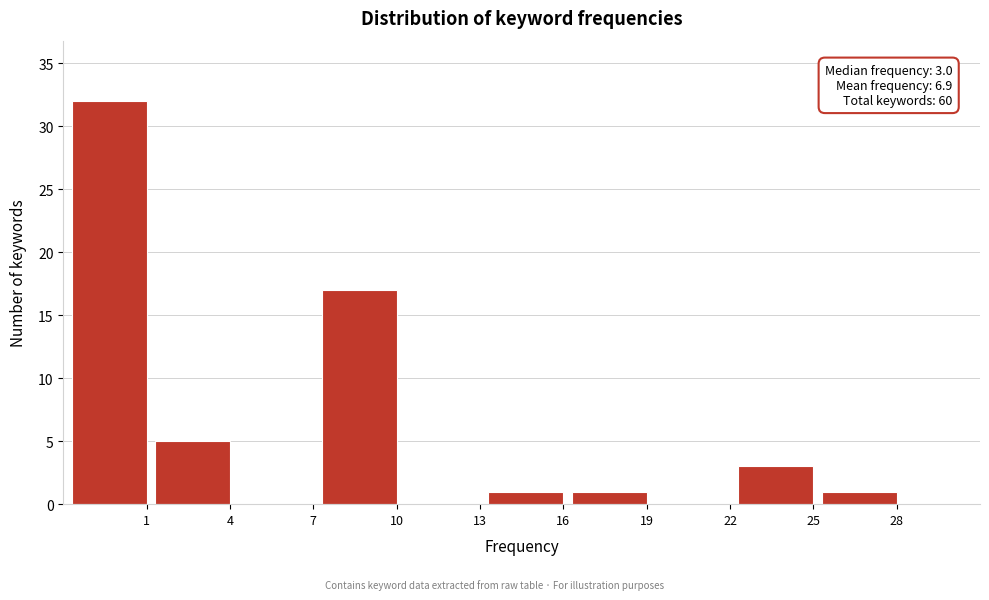

Reading right to left, transcribe all the data shown in this chart.

28=1	25=3	22=0	19=1	16=1	13=0	10=17	7=0	4=5	1=32